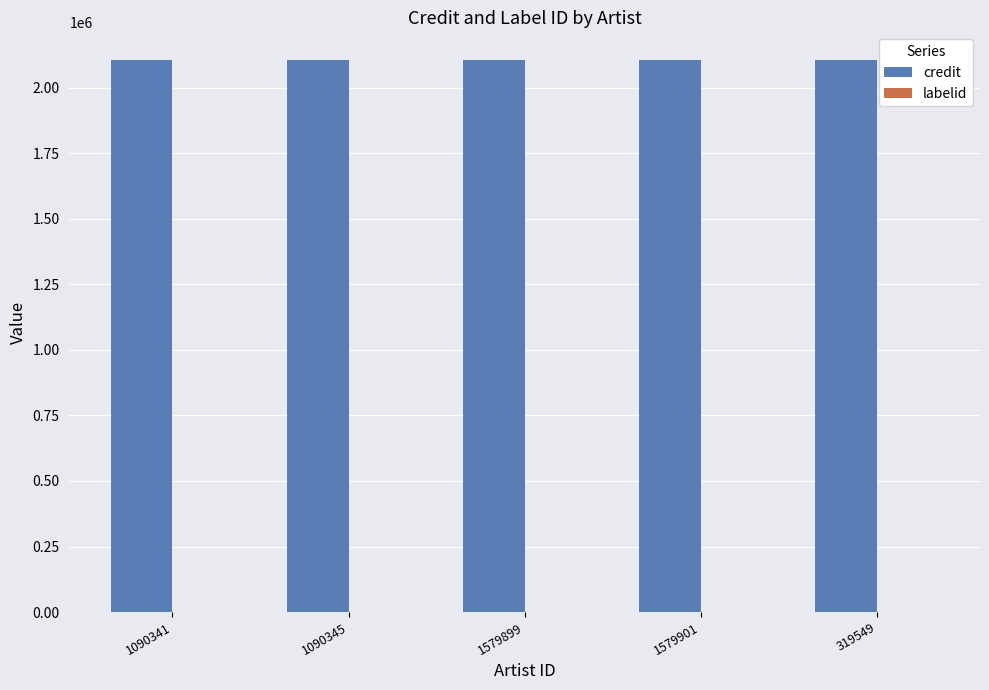

What is the maximum value shown in the chart?

2106764